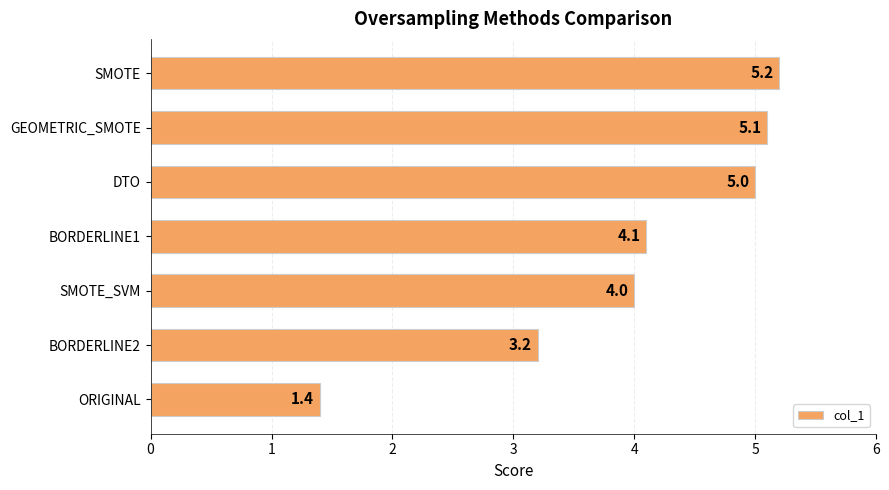

List the labels in order of value, largest first.

SMOTE, GEOMETRIC_SMOTE, DTO, BORDERLINE1, SMOTE_SVM, BORDERLINE2, ORIGINAL